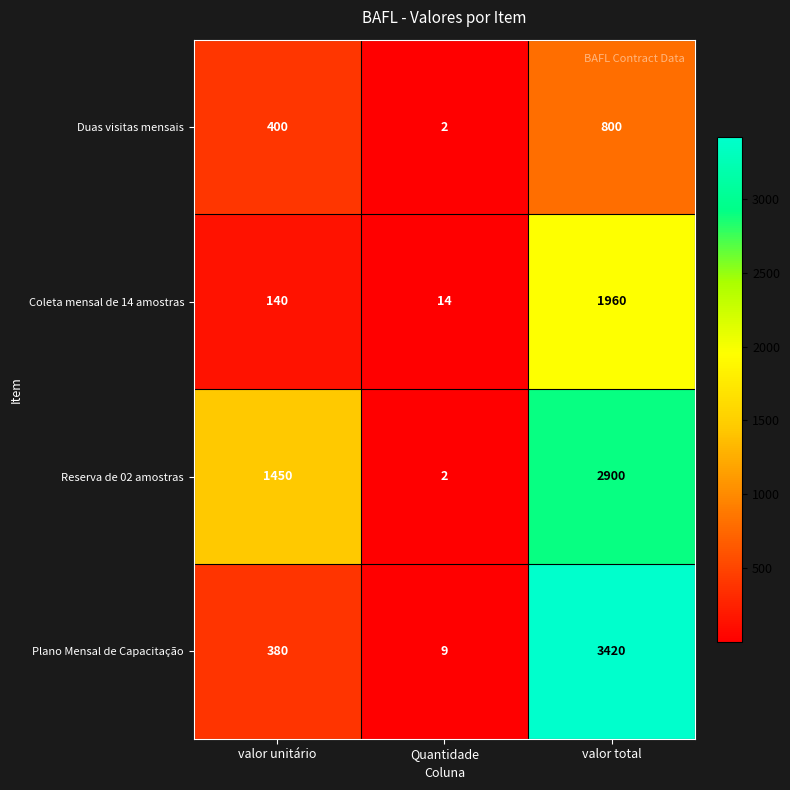

List the labels in order of Coleta mensal de 14 amostras value, largest first.

valor total, valor unitário, Quantidade